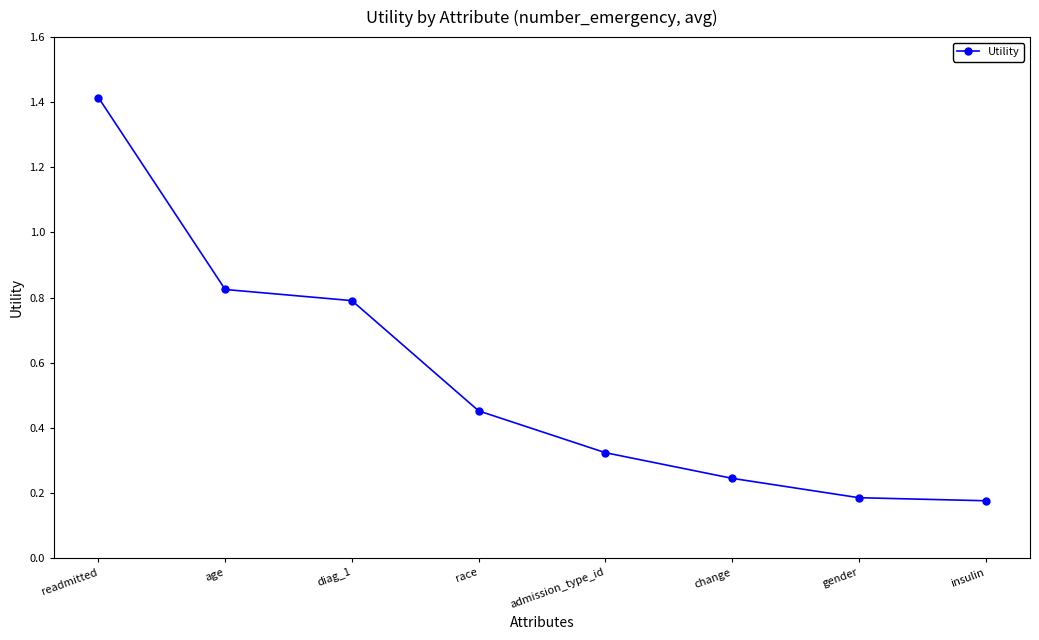

The value at race is 0.8. True or false?

False